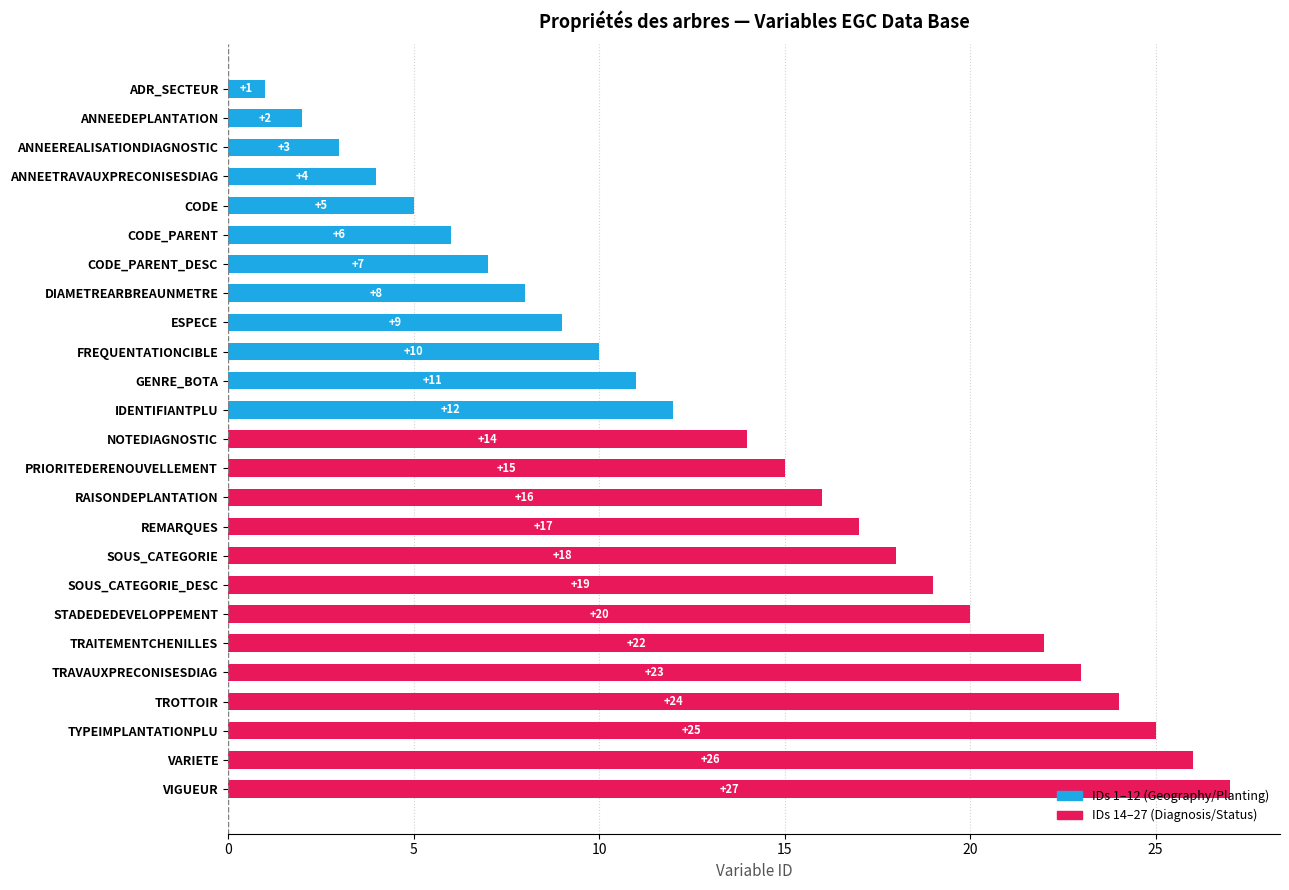

List the labels in order of value, smallest first.

ADR_SECTEUR, ANNEEDEPLANTATION, ANNEEREALISATIONDIAGNOSTIC, ANNEETRAVAUXPRECONISESDIAG, CODE, CODE_PARENT, CODE_PARENT_DESC, DIAMETREARBREAUNMETRE, ESPECE, FREQUENTATIONCIBLE, GENRE_BOTA, IDENTIFIANTPLU, NOTEDIAGNOSTIC, PRIORITEDERENOUVELLEMENT, RAISONDEPLANTATION, REMARQUES, SOUS_CATEGORIE, SOUS_CATEGORIE_DESC, STADEDEDEVELOPPEMENT, TRAITEMENTCHENILLES, TRAVAUXPRECONISESDIAG, TROTTOIR, TYPEIMPLANTATIONPLU, VARIETE, VIGUEUR